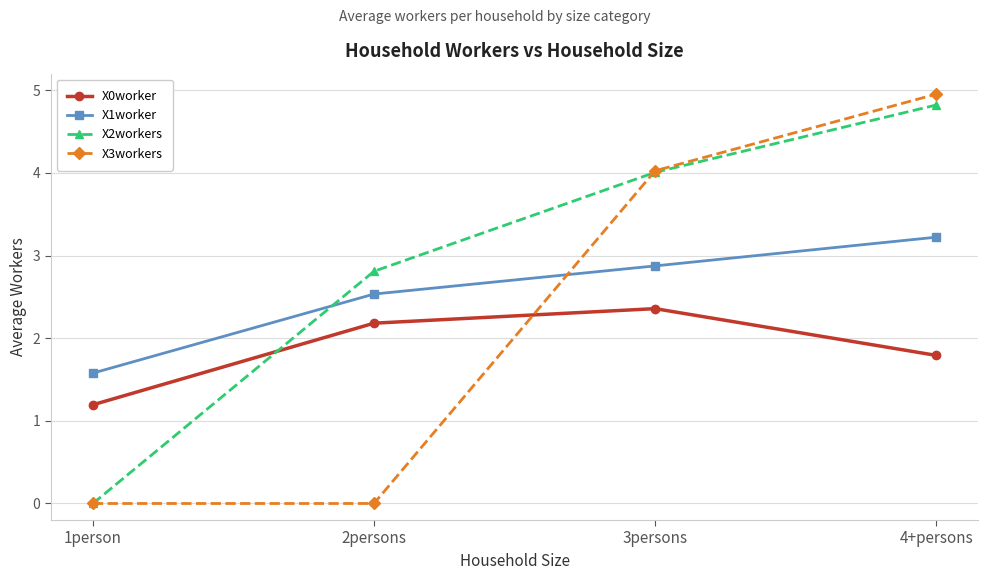

Which series has the widest spread of values?

X3workers